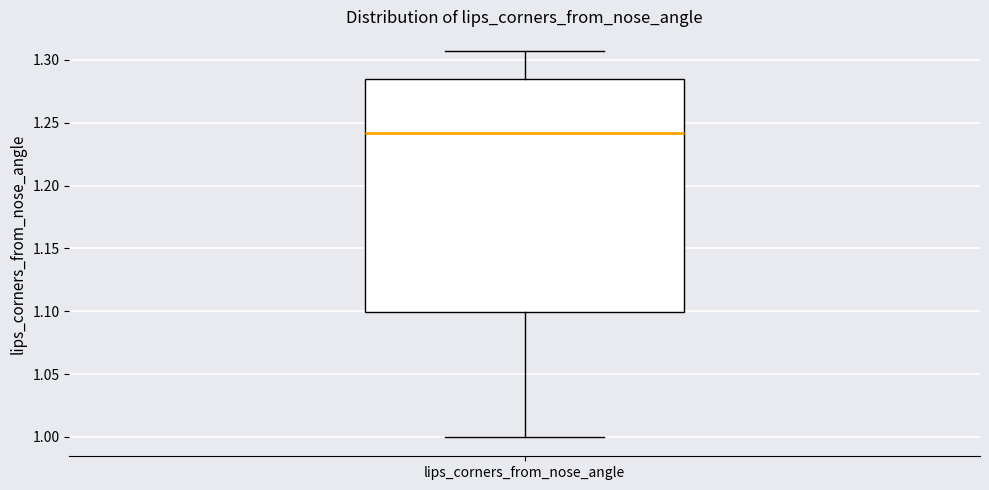

Read this box plot against the y-axis: the position of the median line, the range covered by the box, and the ends of both whiskers. The values are not printed on the chart, so give them approximately, as read against the axis.

median 1.240, box 1.100 to 1.285, whiskers 1.000 to 1.305